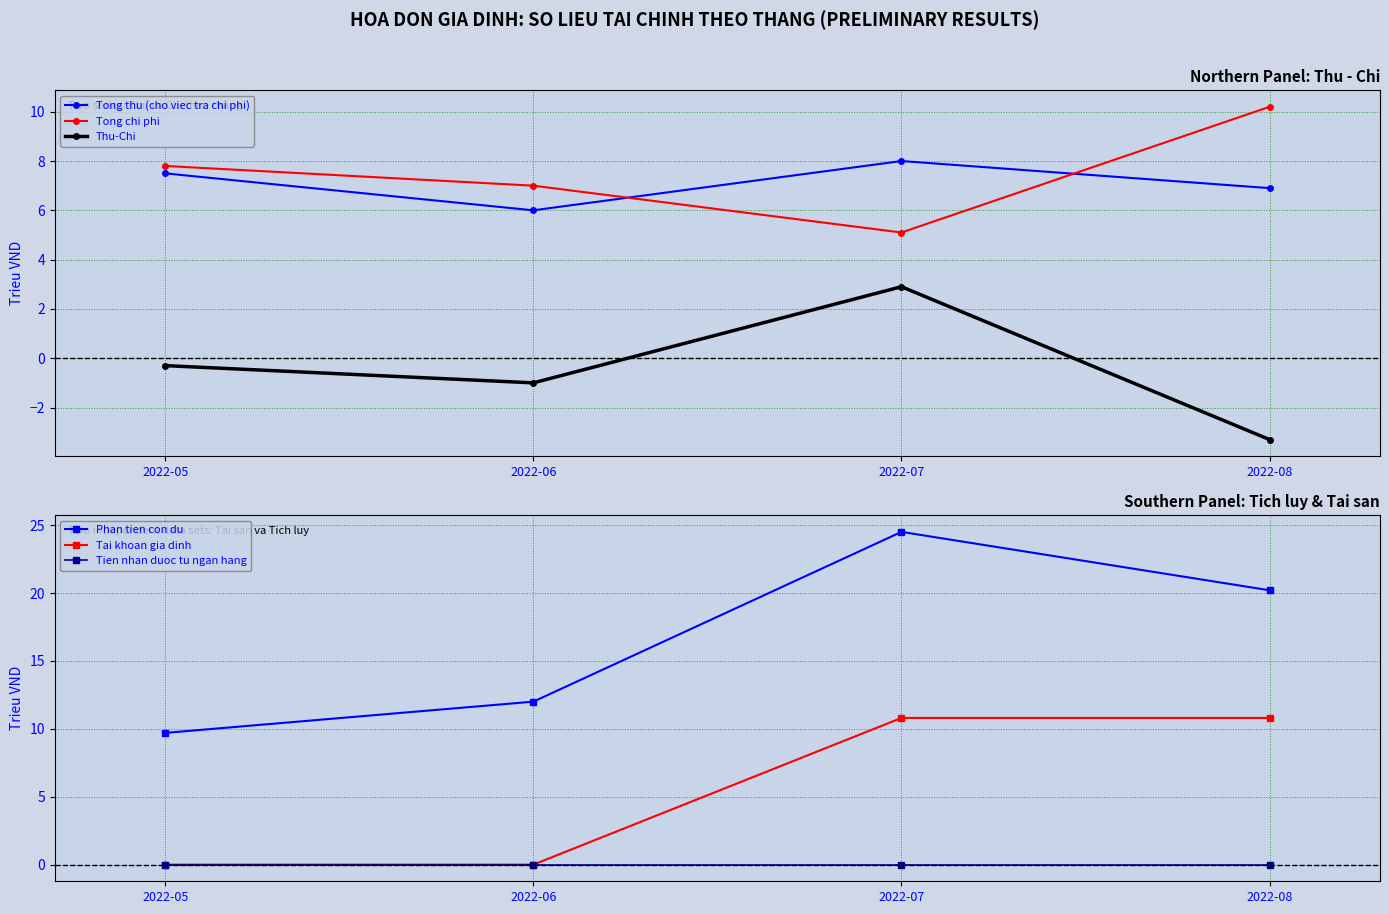

At how many categories does at least one series exceed 4?

4